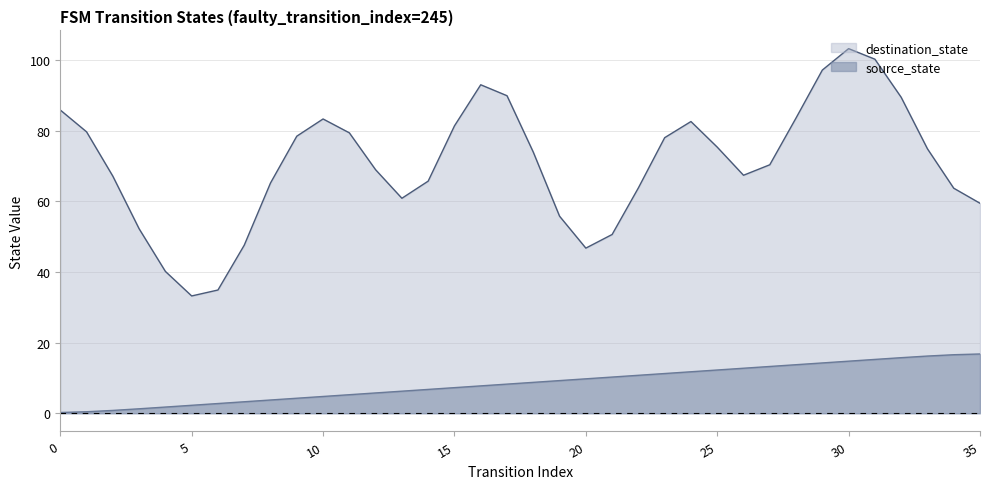

What is the sum of the values at 20 and 5?

12.0